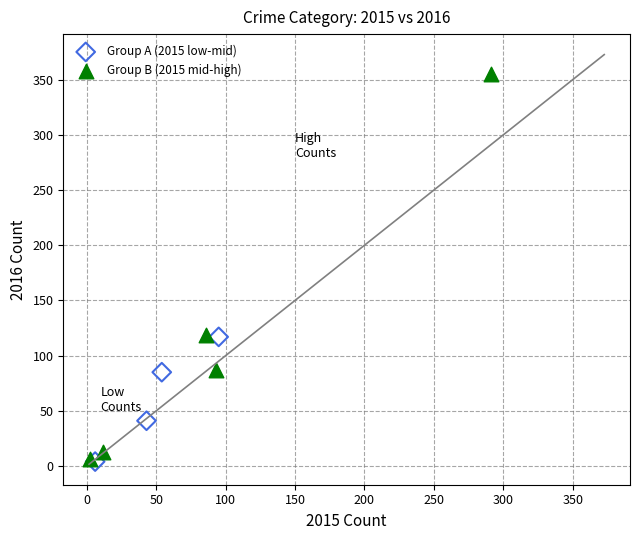

Which series contains the highest Y value?

Group B (2015 mid-high)